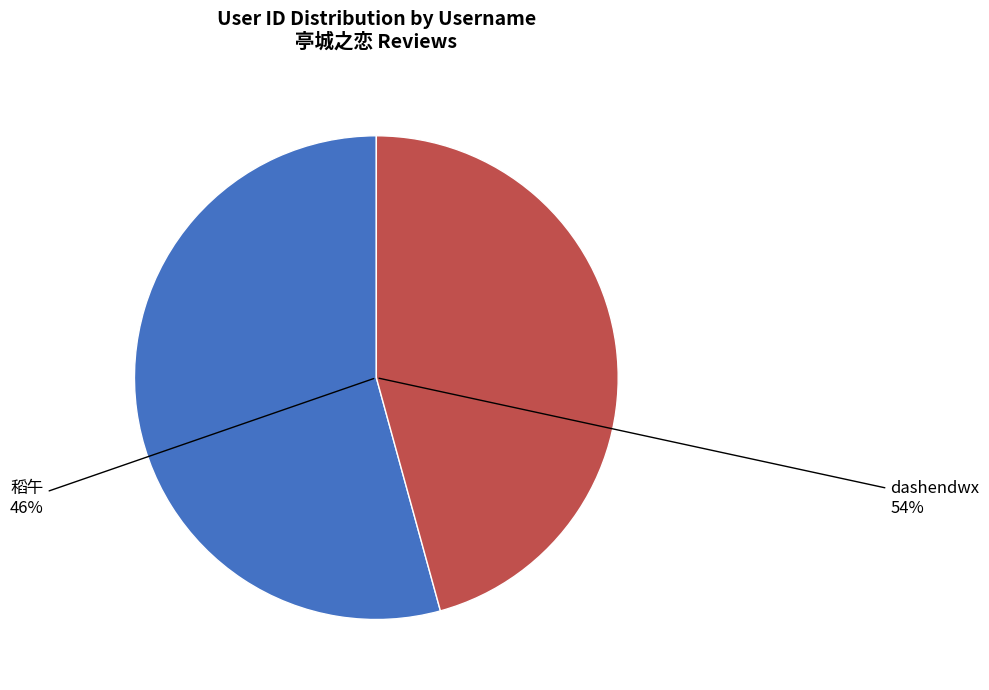

Count the number of slices in the pie.

2